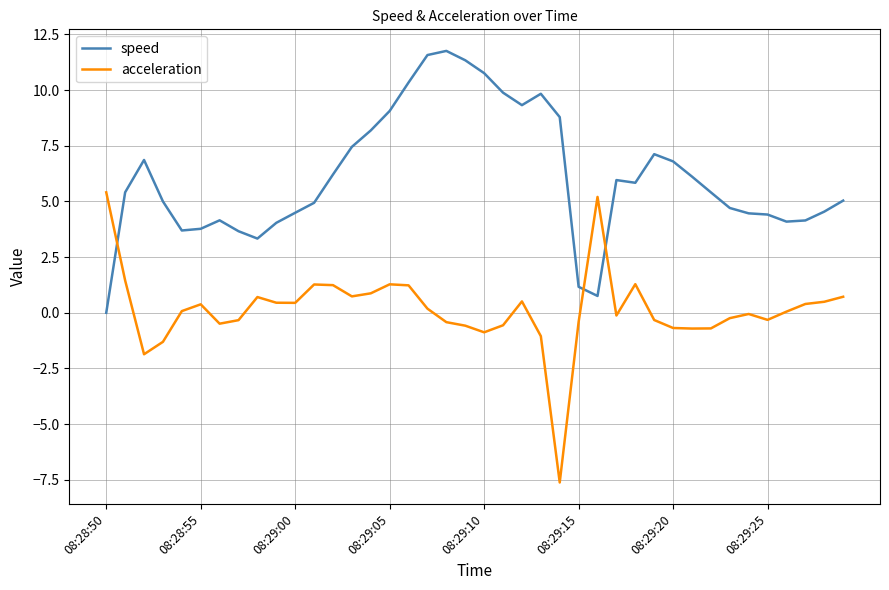

What is the maximum value for speed?

11.8